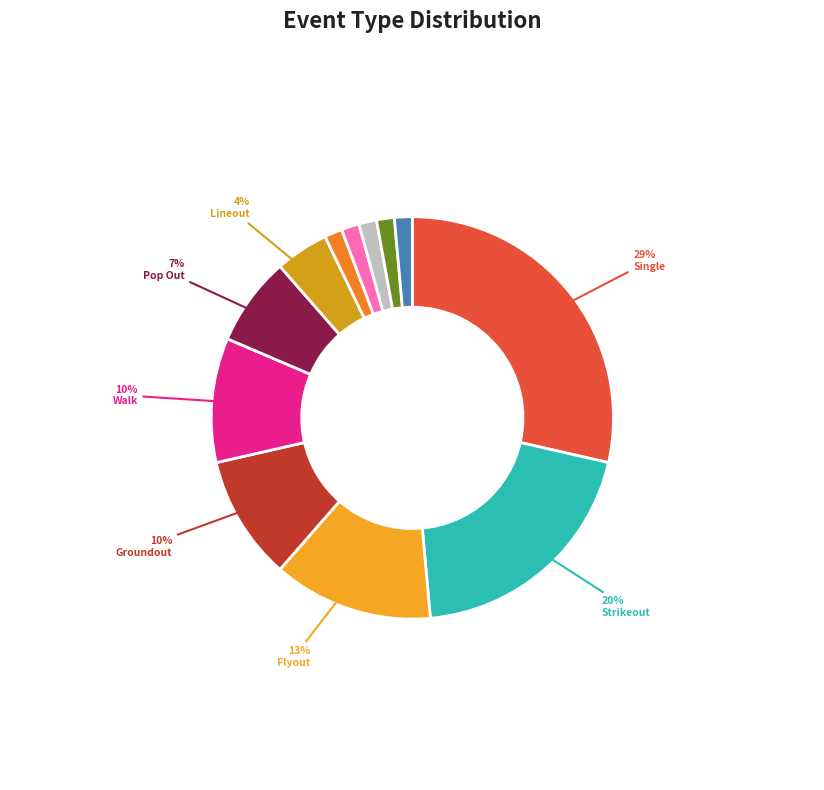

How many slices are in this pie chart?

12